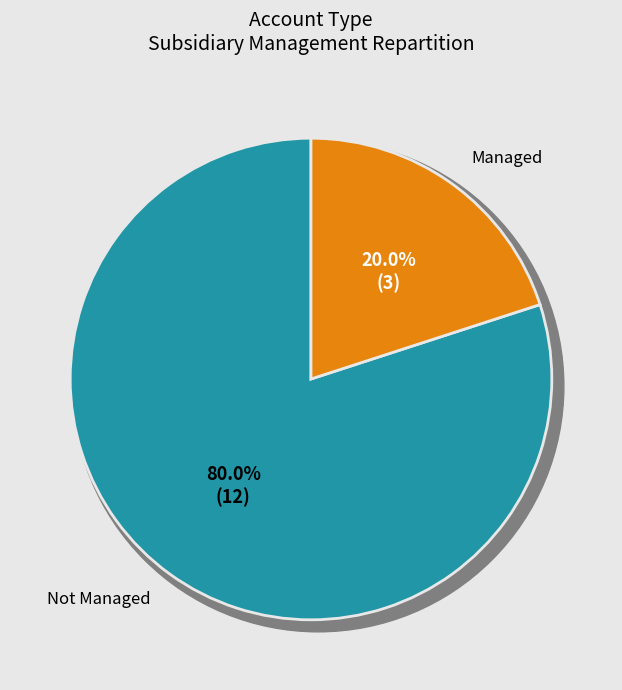

Which category has the biggest portion of the pie?

false